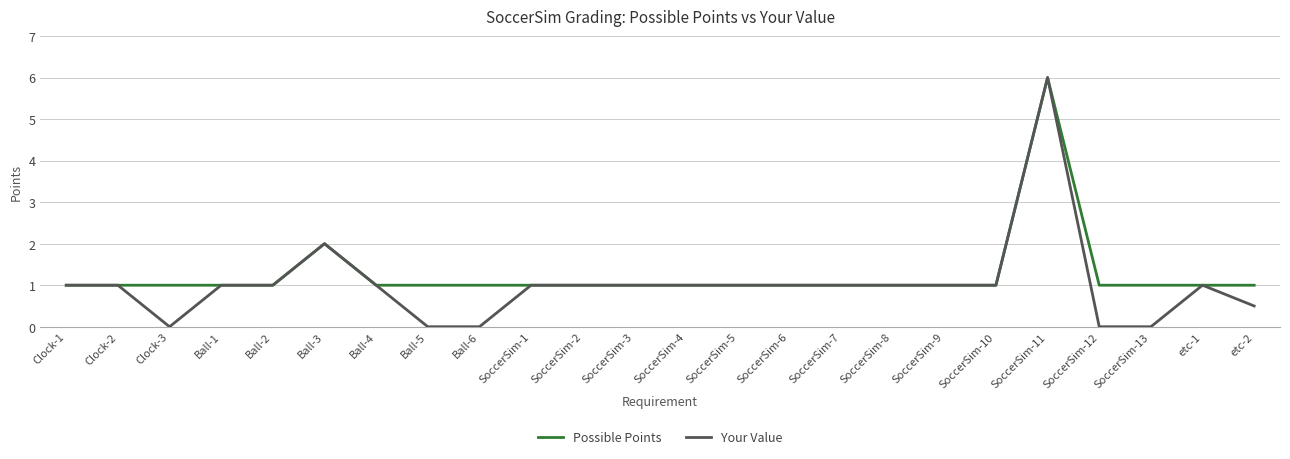

At which category is the sum across all series the highest?

SoccerSim-11